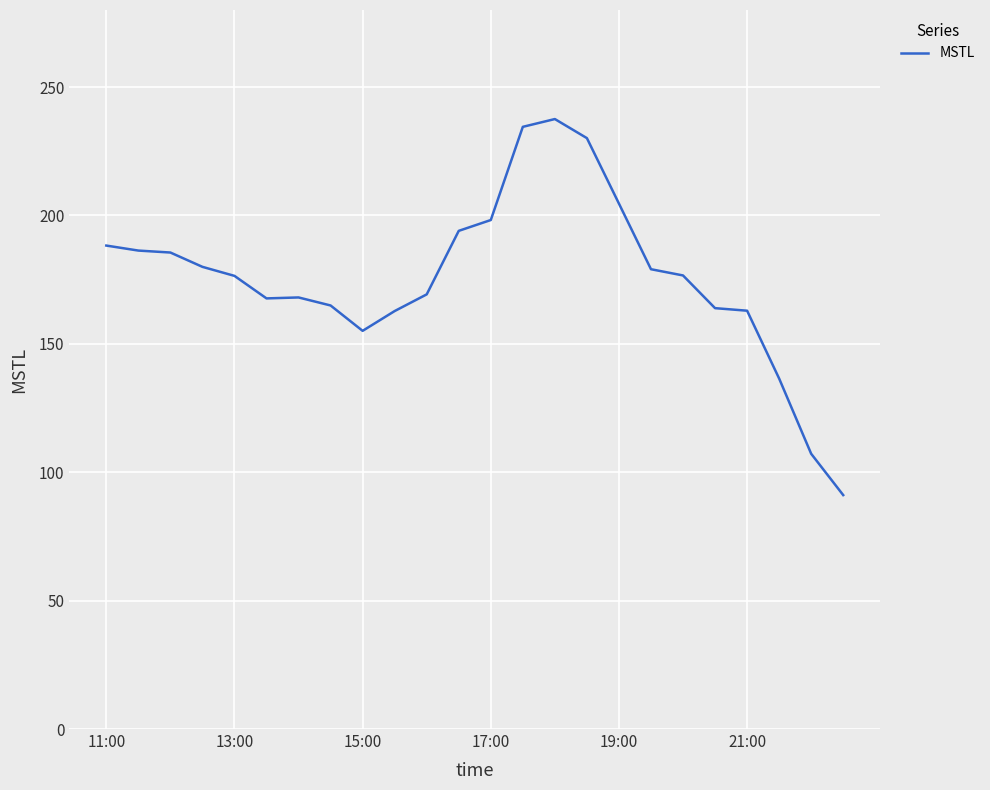

What is the sum of all values?

4220.6